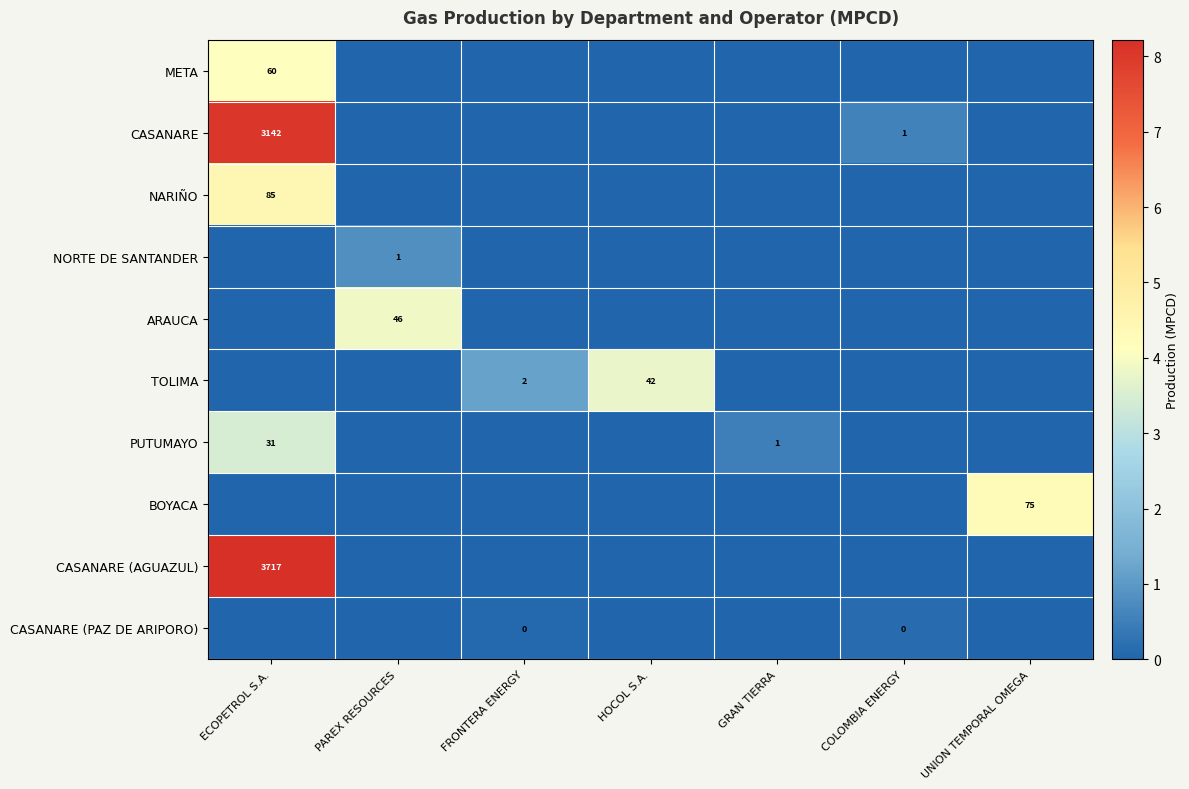

True or false: PUTUMAYO has a value of 50 at ECOPETROL S.A..

False